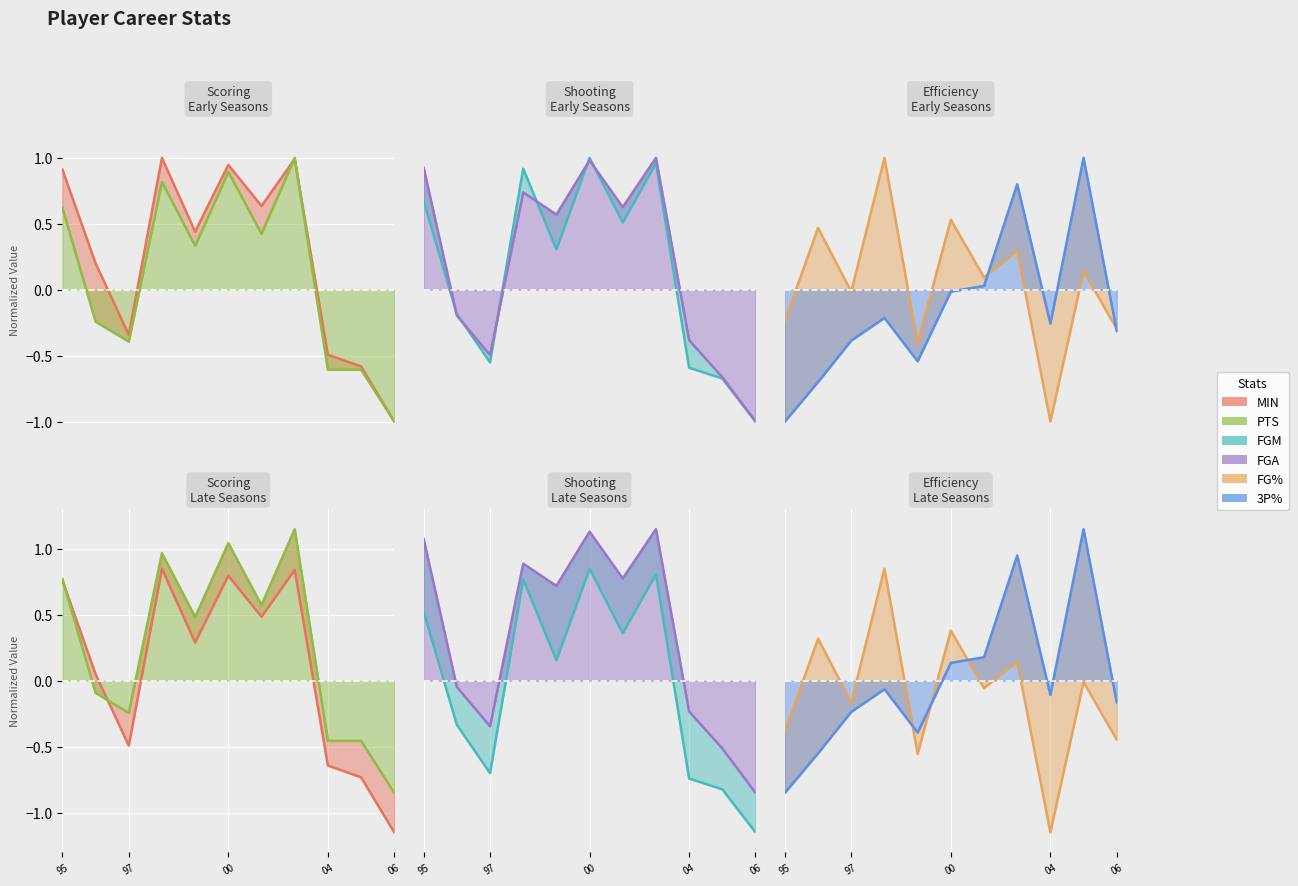

What is the difference between the highest and lowest values at 04?

1.0